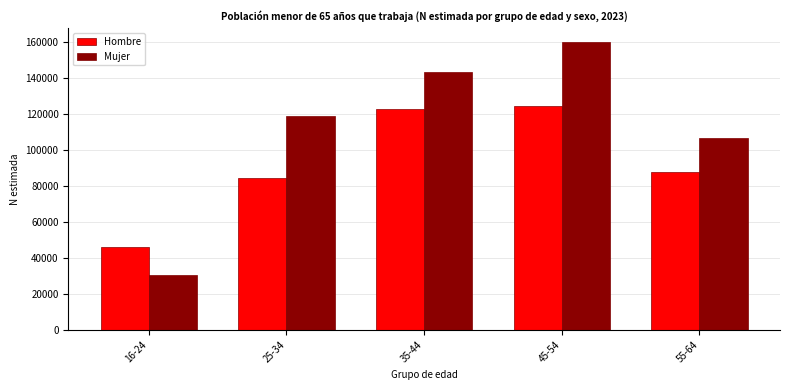

Reading left to right, what are all the values shown in this chart?

Hombre: 46003	84624	123032	124578	87515
Mujer: 30602	118871	143447	159841	106566